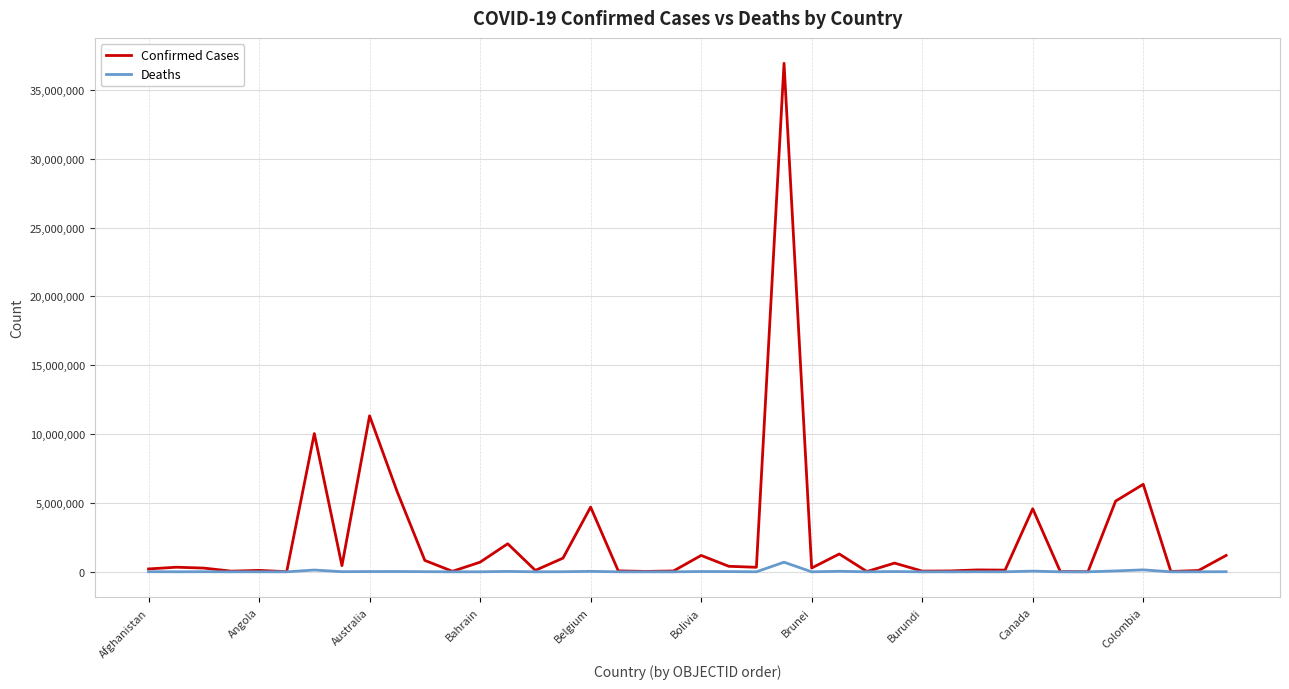

In Confirmed Cases, how many points are higher than both neighbors (excluding endpoints)?

13